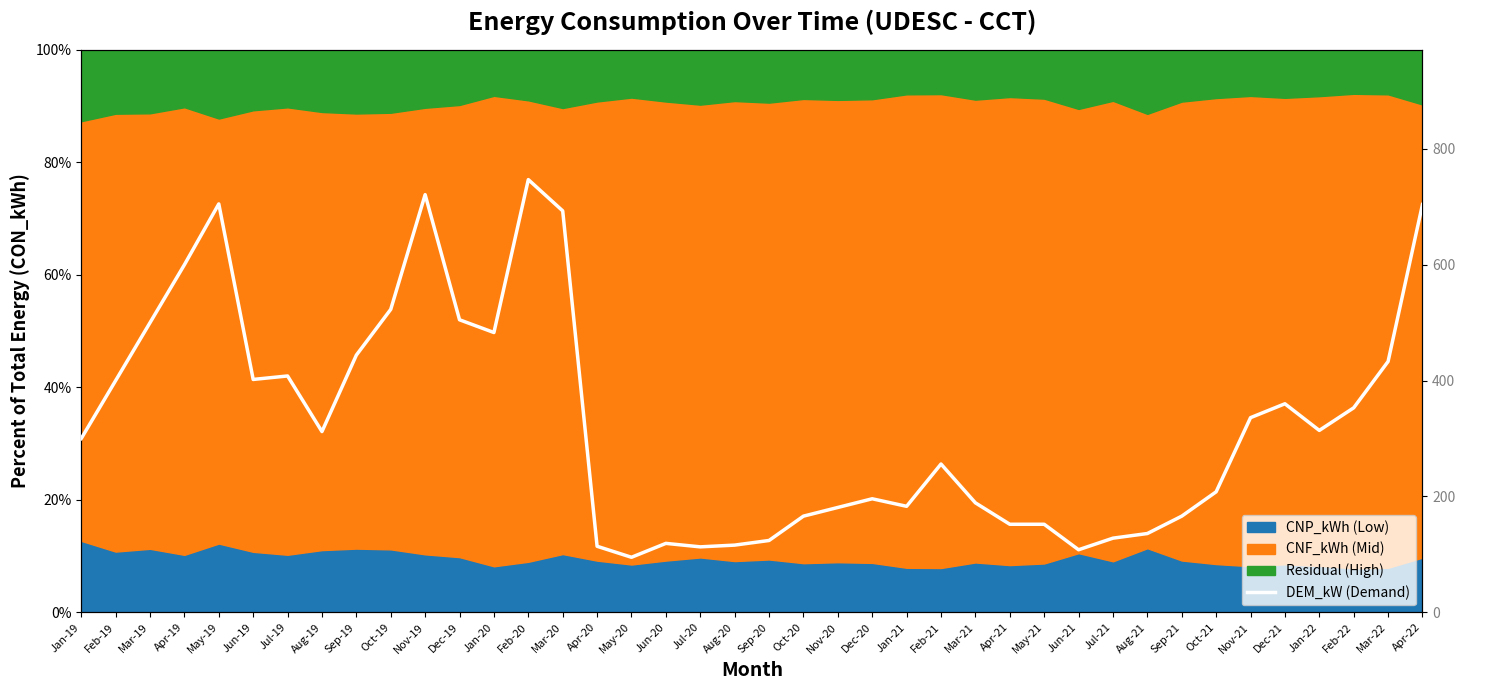

Is it true that the value at Nov-20 is 181?

True